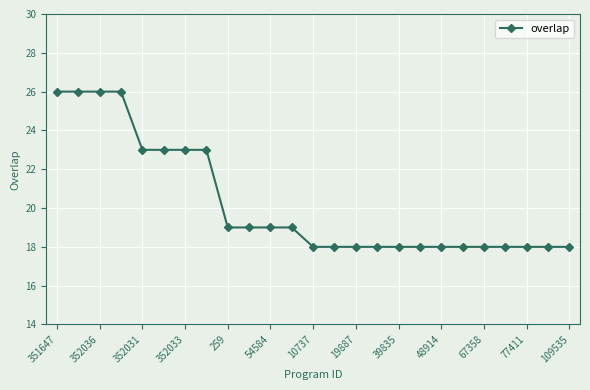

What is the difference between the second highest and minimum values?

8